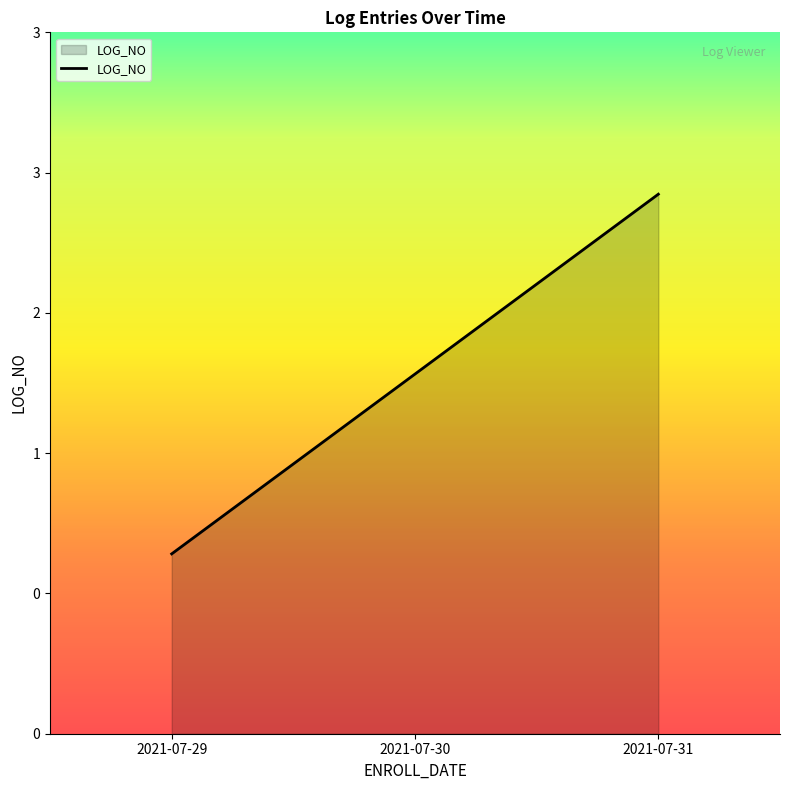

Does the chart display data point markers on the line(s)?

No